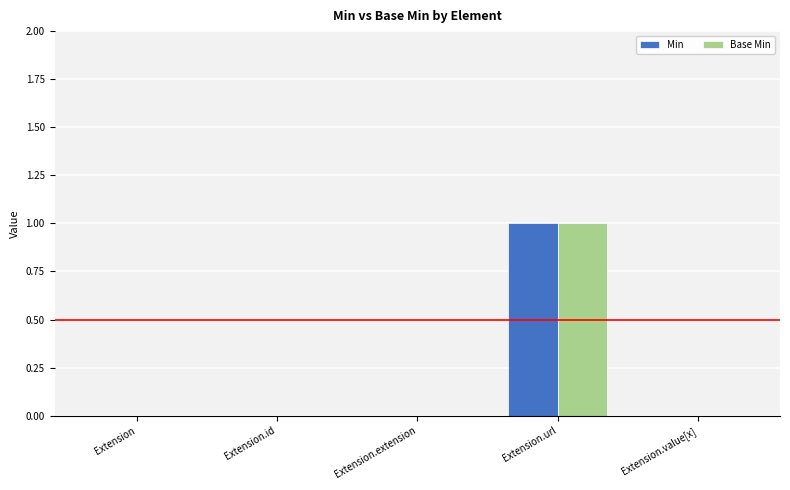

The Base Min series shows 0 at Extension.value[x]. True or false?

True